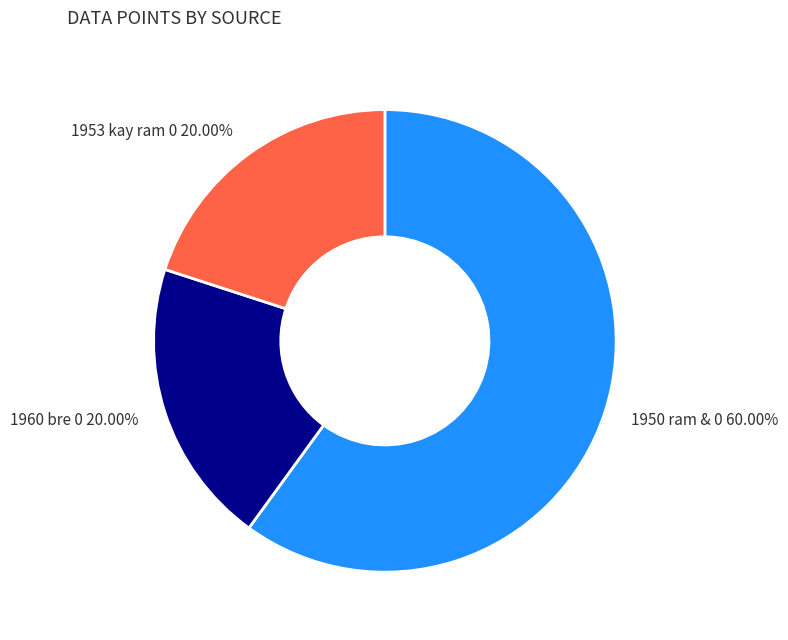

Which has a higher value, 1950 ram & 0 or 1960 bre 0?

1950 ram & 0